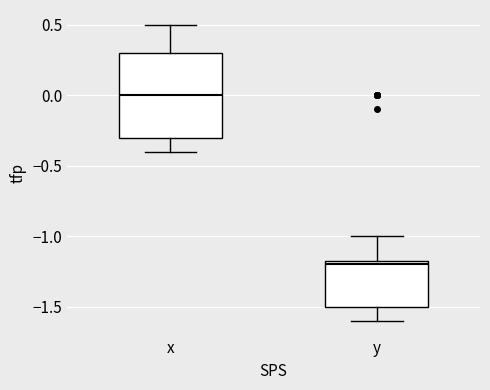

Which box's median line is the highest?

x